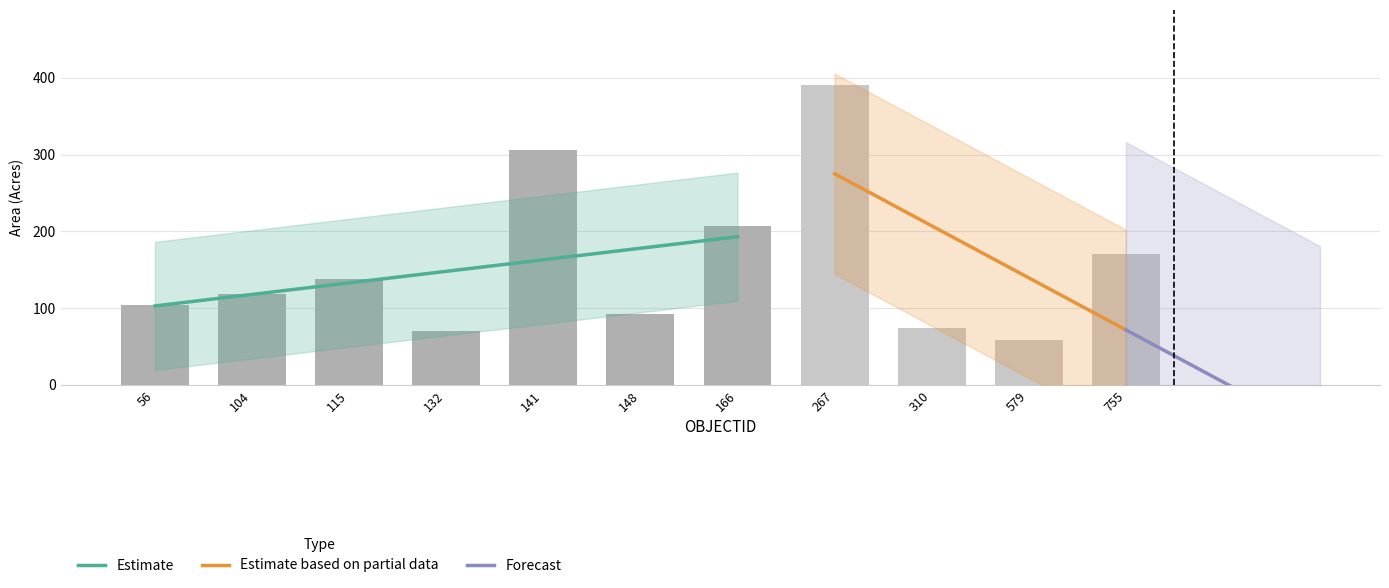

Where is the data nearest to the value 224?

166